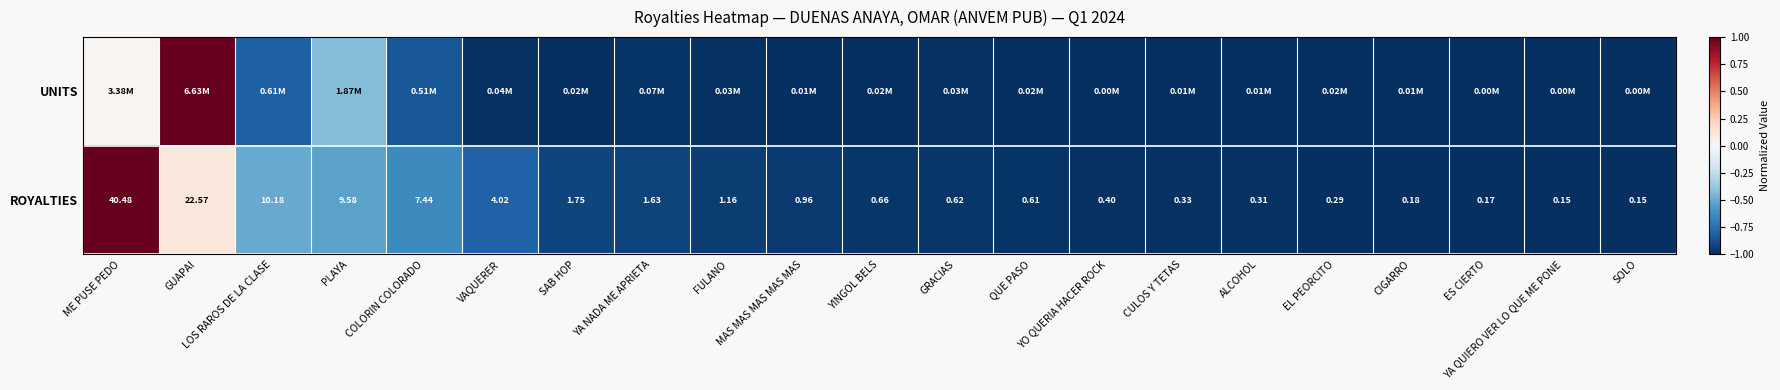

Which series changed the most between YINGOL BELS and SOLO?

ROYALTIES